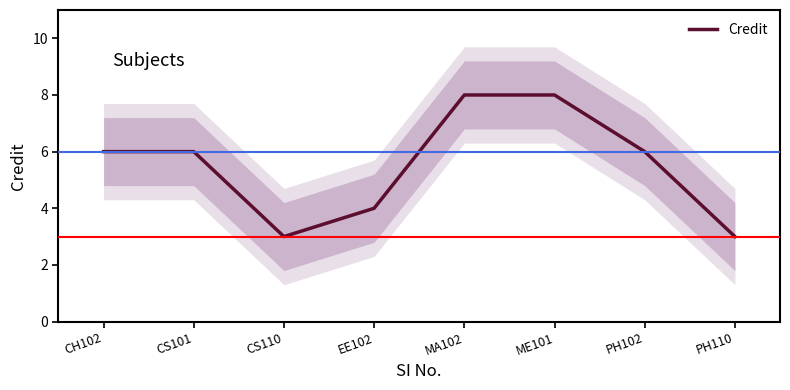

What is the sum of the values at CS110 and MA102?

11